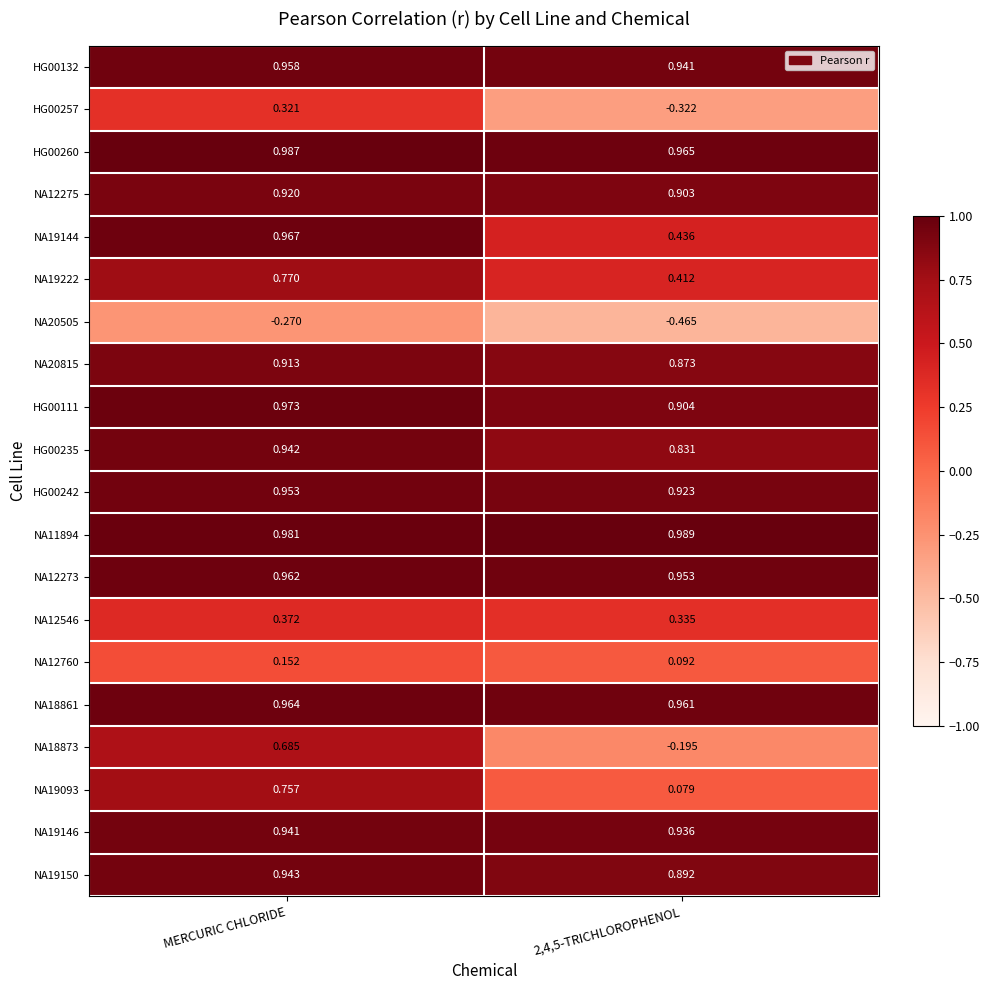

At MERCURIC CHLORIDE, list the series in order from largest to smallest.

HG00260, NA11894, HG00111, NA19144, NA18861, NA12273, HG00132, HG00242, NA19150, HG00235, NA19146, NA12275, NA20815, NA19222, NA19093, NA18873, NA12546, HG00257, NA12760, NA20505